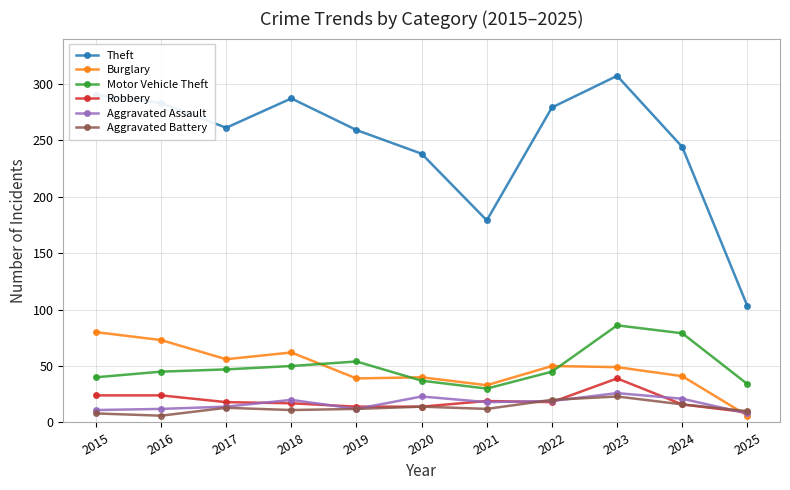

At which category does Theft reach its first local valley?

2017